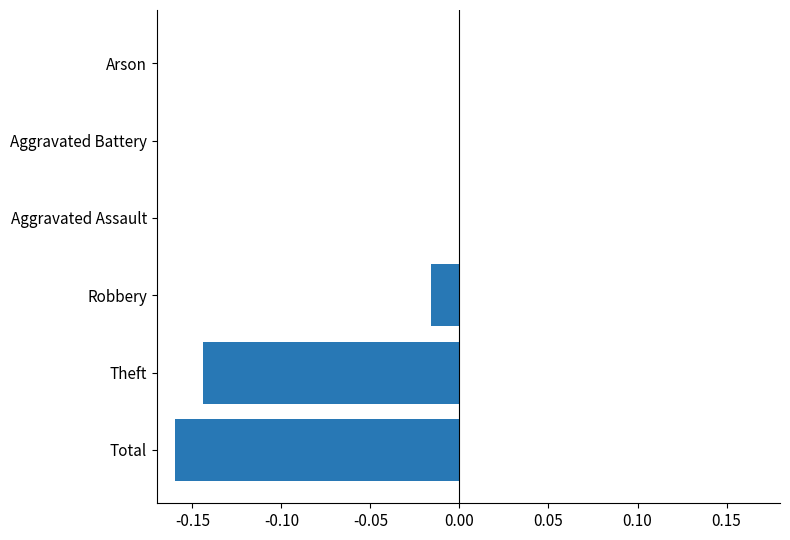

How many categories are shown in the chart?

6